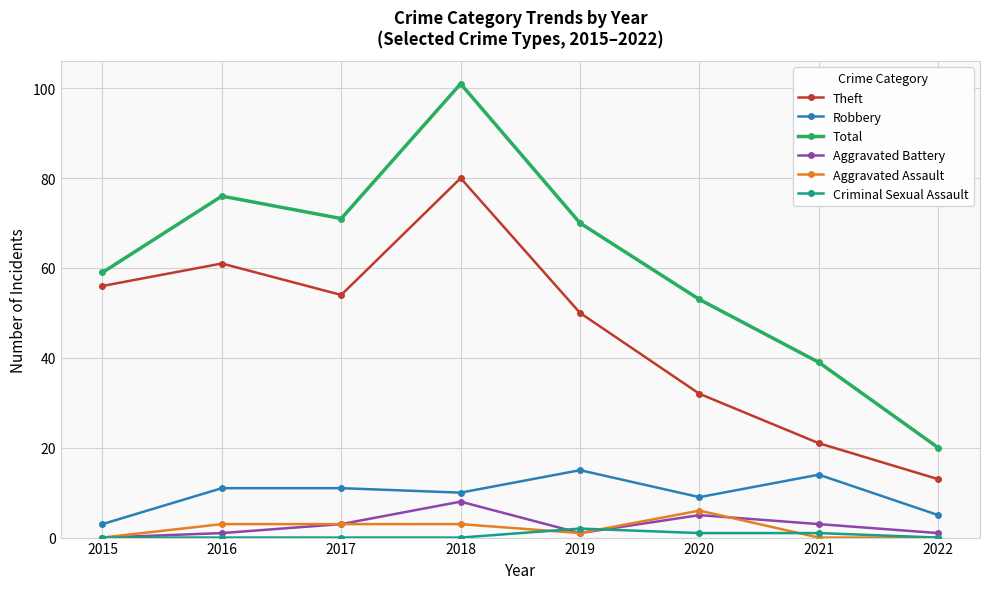

What is the sum of all Aggravated Battery values?

22